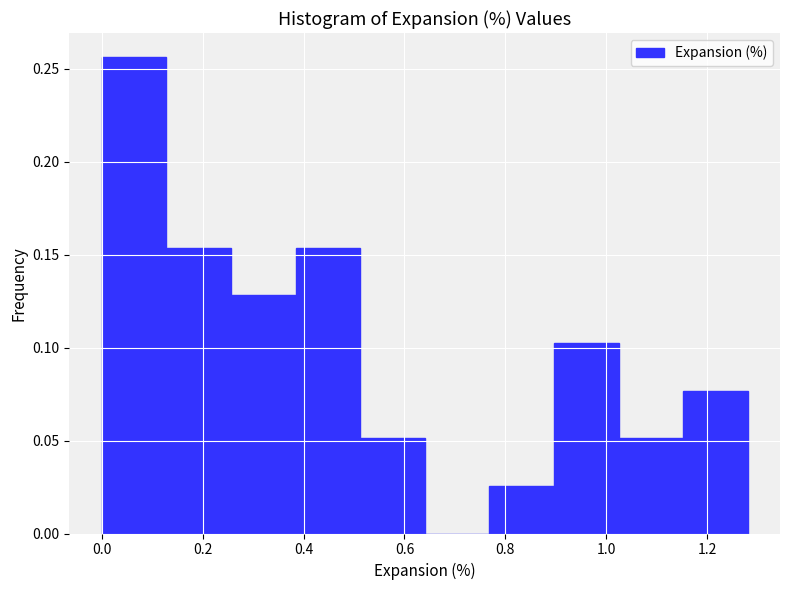

Over which range of the x-axis is the bar tallest?

0.00 to 0.12